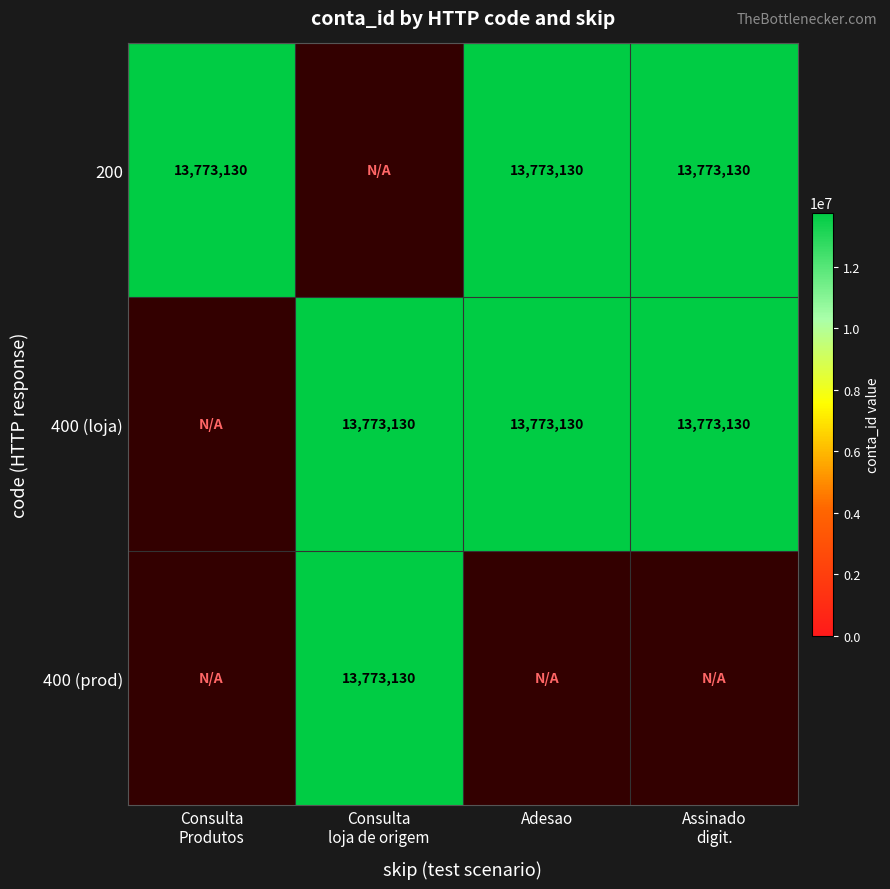

The value of 400 at 3 is 5908615. True or false?

False